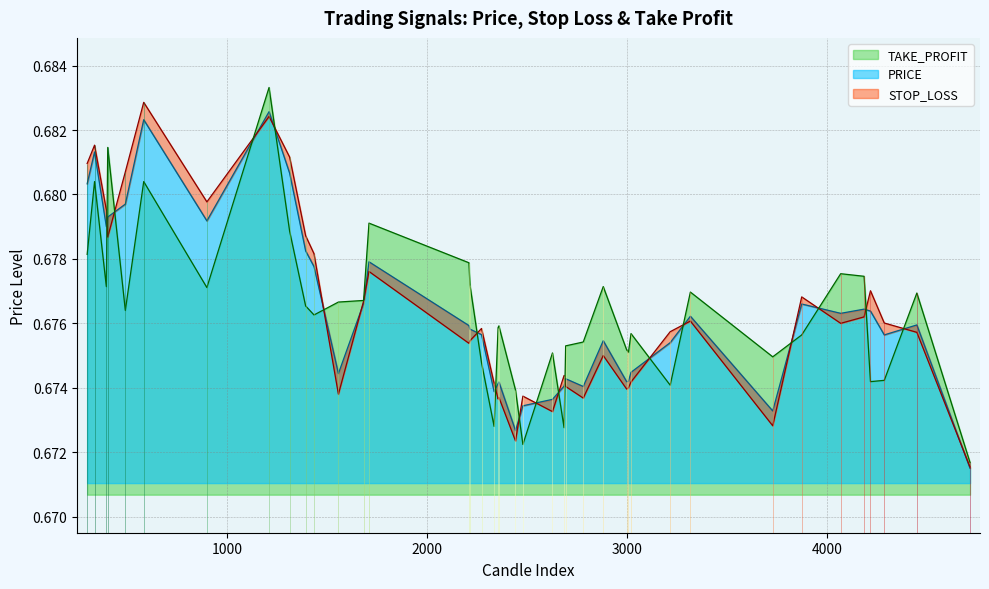

Which series ends up on top after the final intersection of STOP_LOSS and TAKE_PROFIT?

TAKE_PROFIT